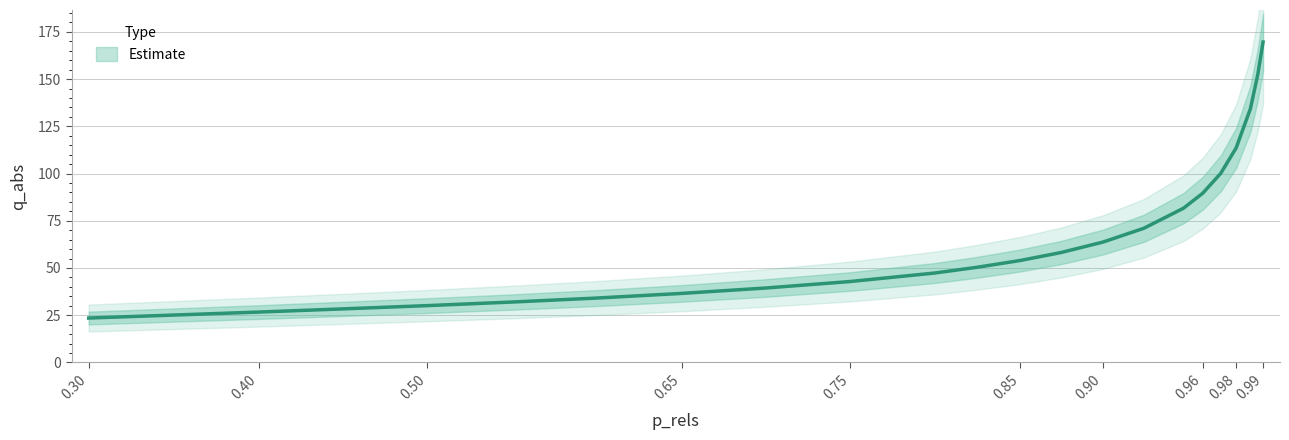

List the labels in order of value, smallest first.

0.30039199357601903, 0.35157831214384816, 0.4008338540814976, 0.45023812996431944, 0.5001718011107696, 0.5505089356687176, 0.6005293451939107, 0.650351553638441, 0.6996723724276813, 0.7497073279056037, 0.7994908650911771, 0.8243649318488583, 0.8502002291881059, 0.8742279671501696, 0.899015687687984, 0.9230713909952859, 0.9464854055091497, 0.957857264887309, 0.9684947564219588, 0.9775880440971166, 0.9860010623627754, 0.9903985579994079, 0.9934760963261927